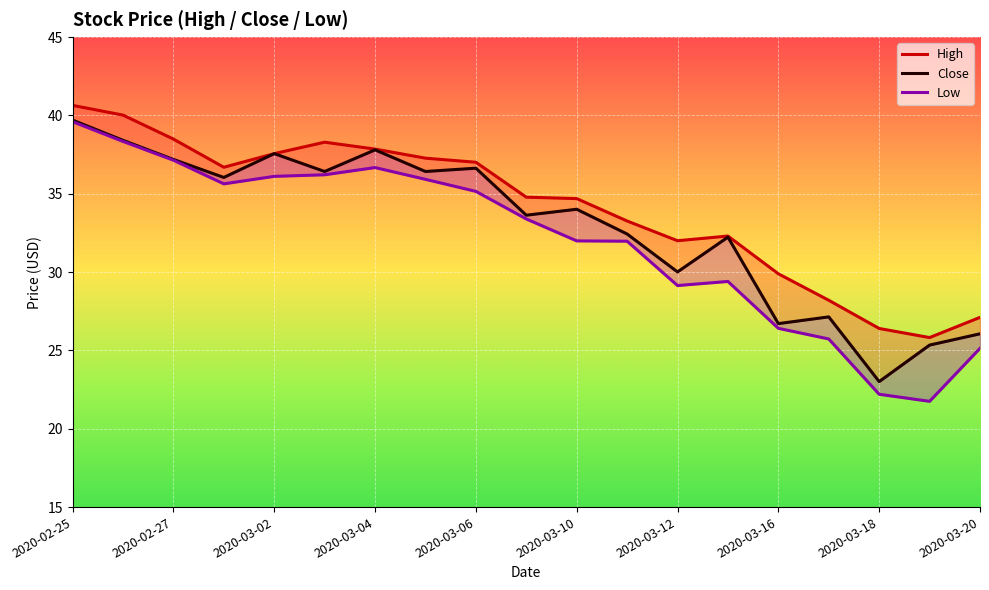

The Low series shows 39.4 at 2020-03-20. True or false?

False